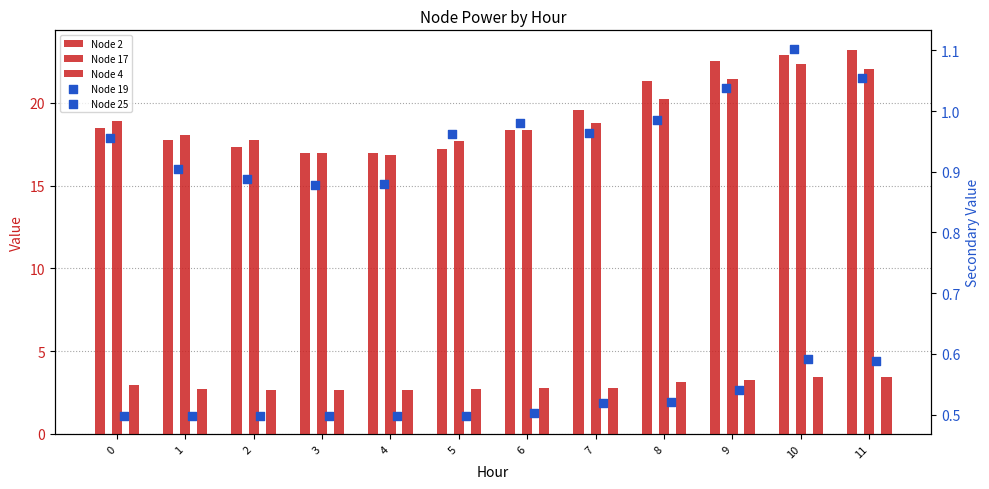

What are all the series names shown in the legend?

Node 2, Node 17, Node 4, Node 19, Node 25